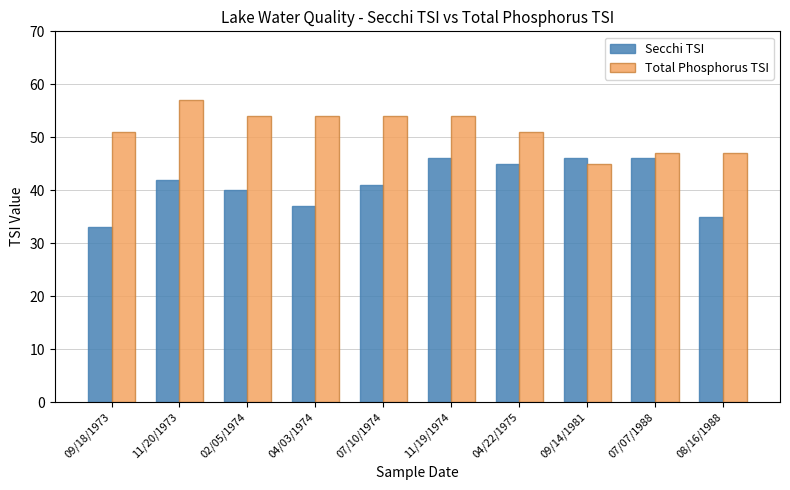

What is the label of the 5th bar from the left?

07/10/1974